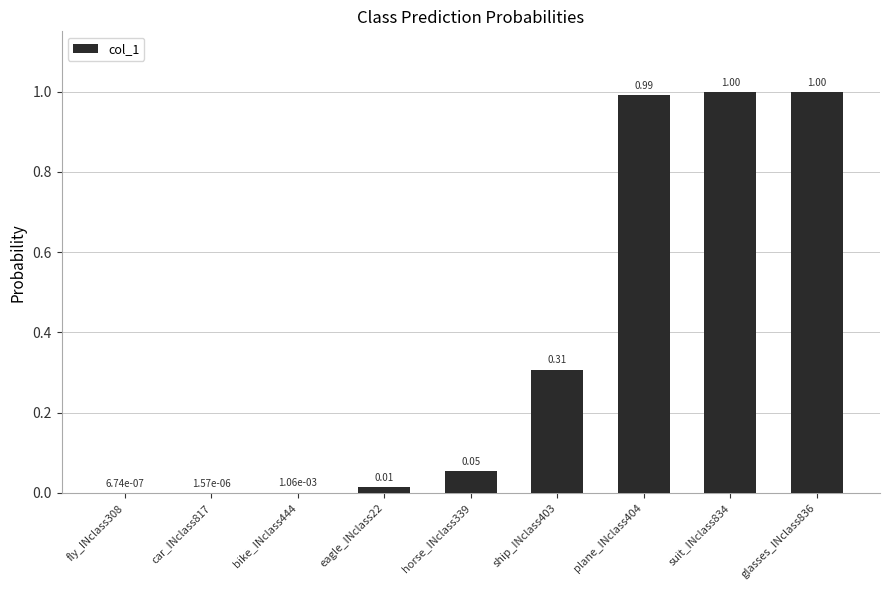

Which has a higher value, fly_INclass308 or ship_INclass403?

ship_INclass403